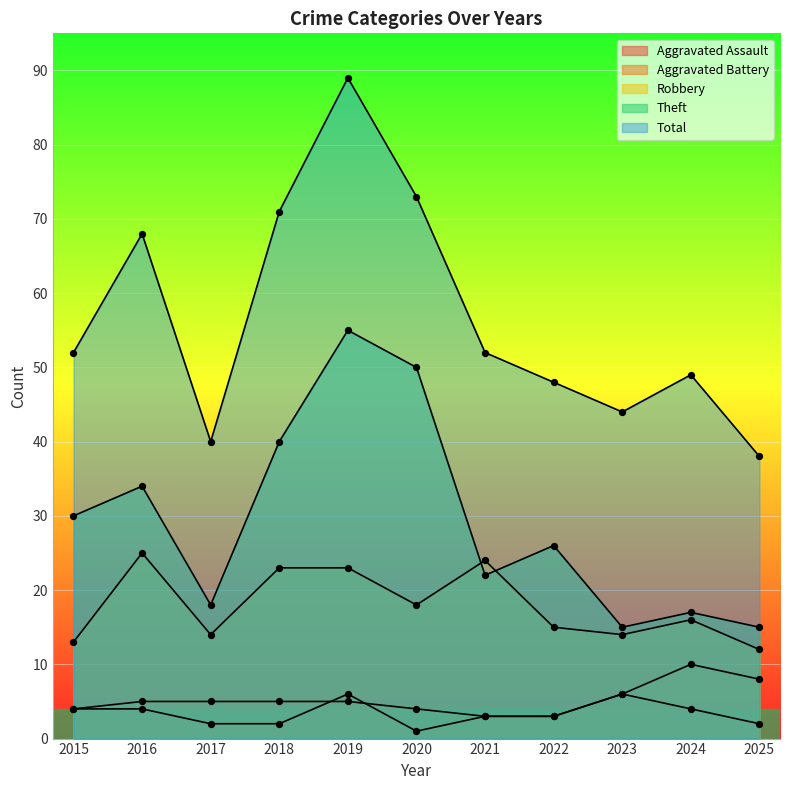

Which series has the largest total across all categories?

Total